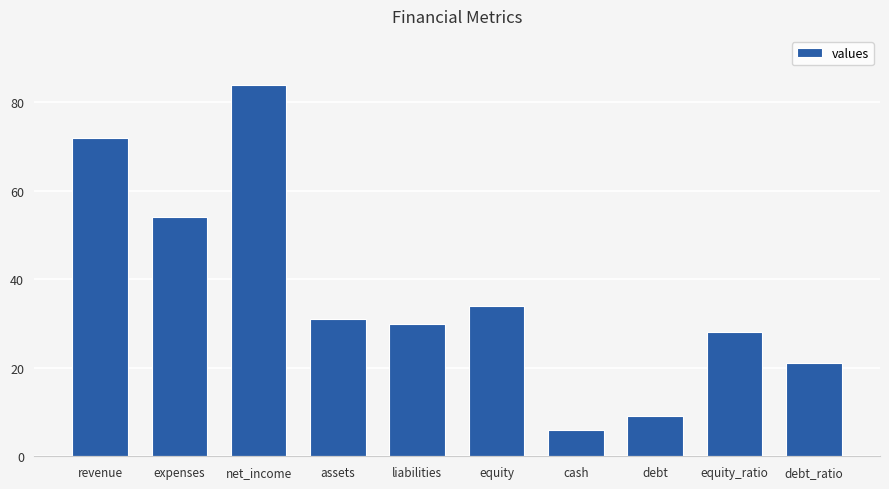

The chart shows a value of 84 at net_income. True or false?

True